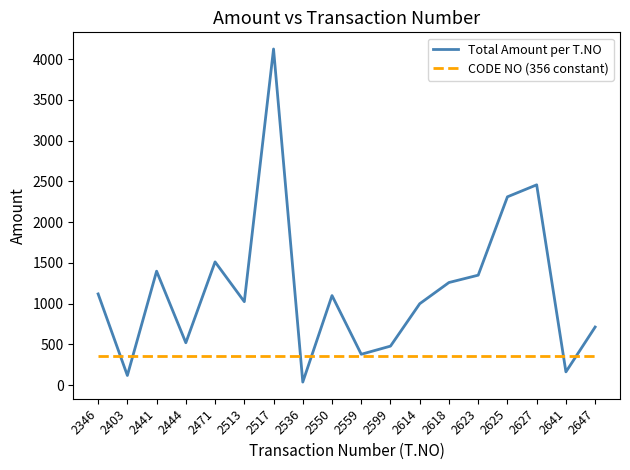

What is the sum of the CODE NO (356 constant) values at 2647 and 2641?

712